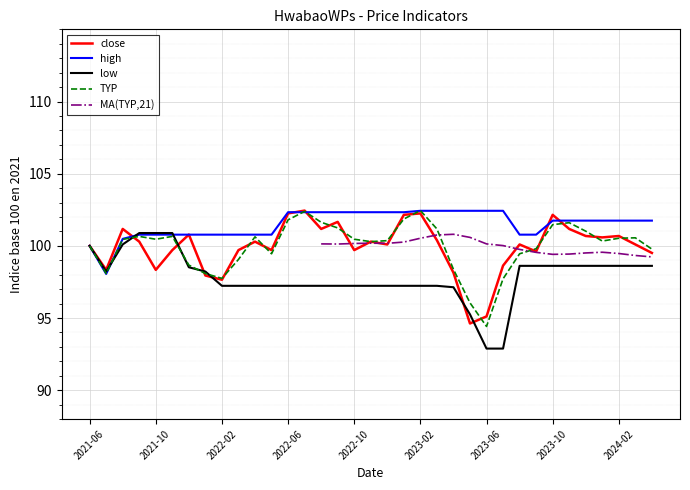

Rank the series at 14 from highest to lowest value.

high, TYP, close, low